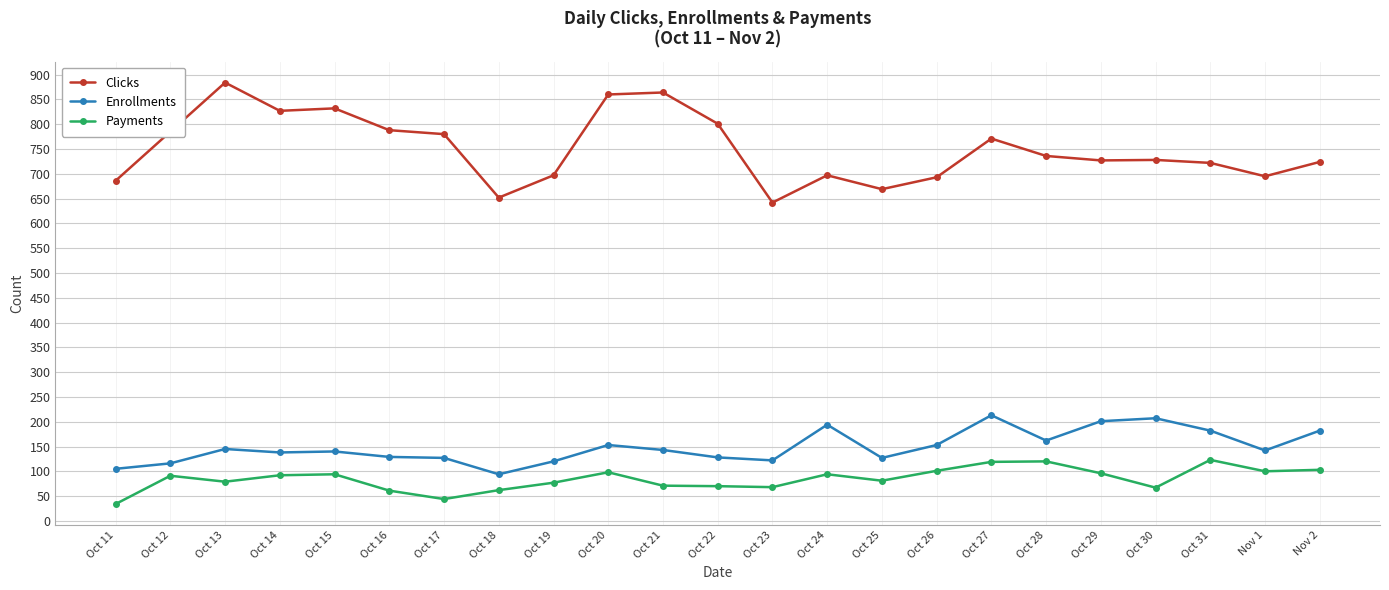

What is the difference between the highest and lowest values at Oct 20?

762